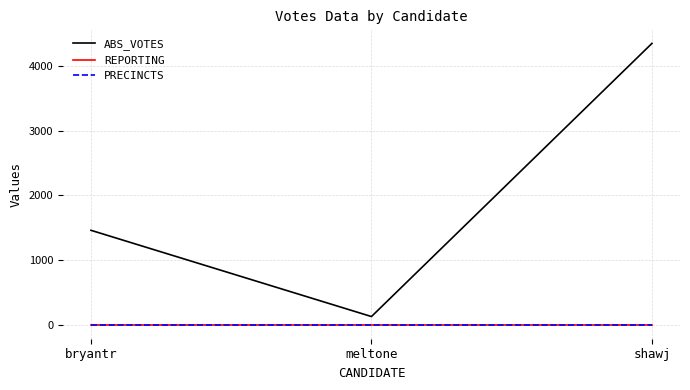

Between bryantr and shawj, which series saw the biggest shift?

ABS_VOTES